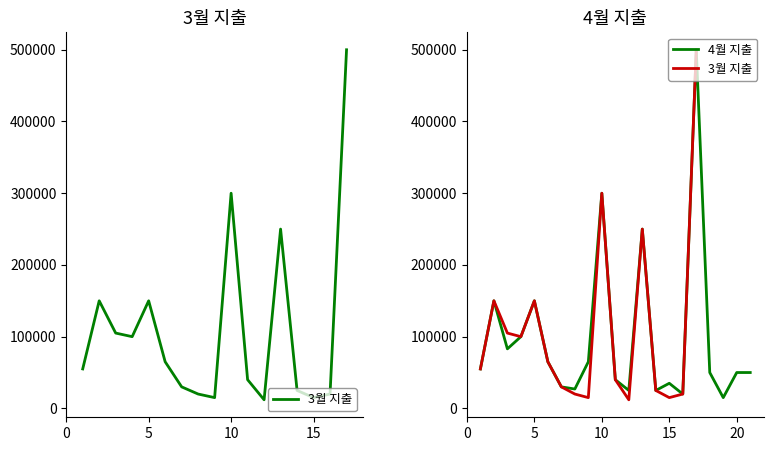

In 4월 지출, how many points are lower than both neighbors (excluding endpoints)?

6